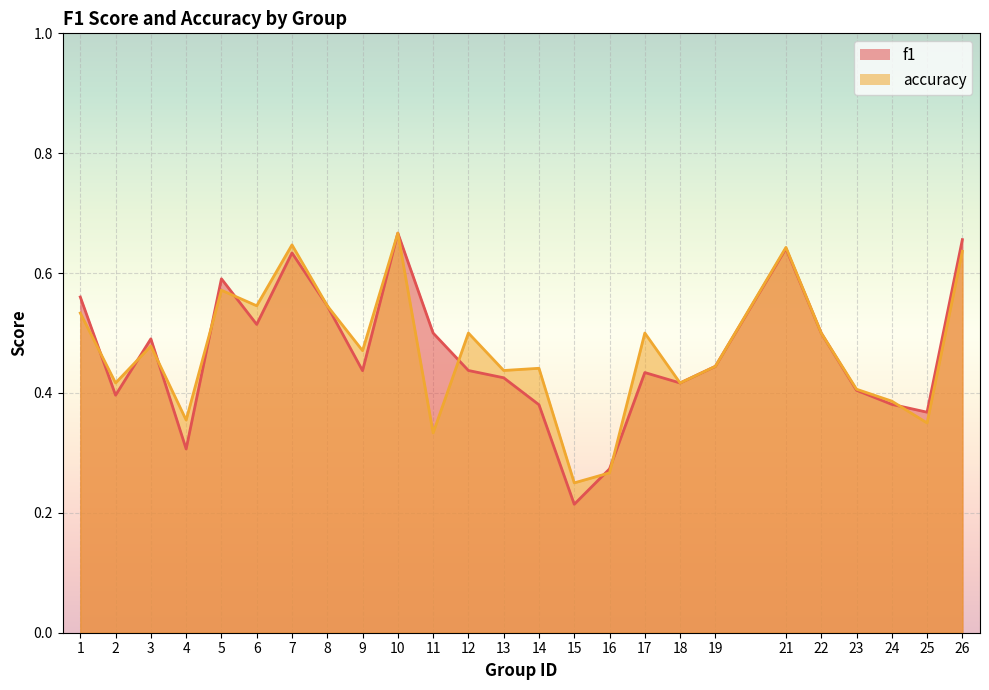

Reading left to right, list all the values displayed in this chart.

f1: 0.6	0.4	0.5	0.3	0.6	0.5	0.6	0.5	0.4	0.7	0.5	0.4	0.4	0.4	0.2	0.3	0.4	0.4	0.4	0.6	0.5	0.4	0.4	0.4	0.7
accuracy: 0.5	0.4	0.5	0.4	0.6	0.5	0.6	0.5	0.5	0.7	0.3	0.5	0.4	0.4	0.2	0.3	0.5	0.4	0.4	0.6	0.5	0.4	0.4	0.3	0.6